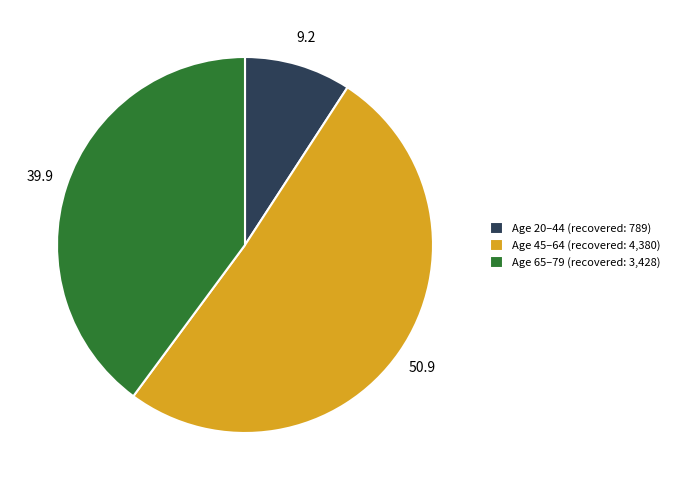

Combined, do Age 45–64 (recovered: 4,380) and Age 65–79 (recovered: 3,428) account for over 50%?

Yes